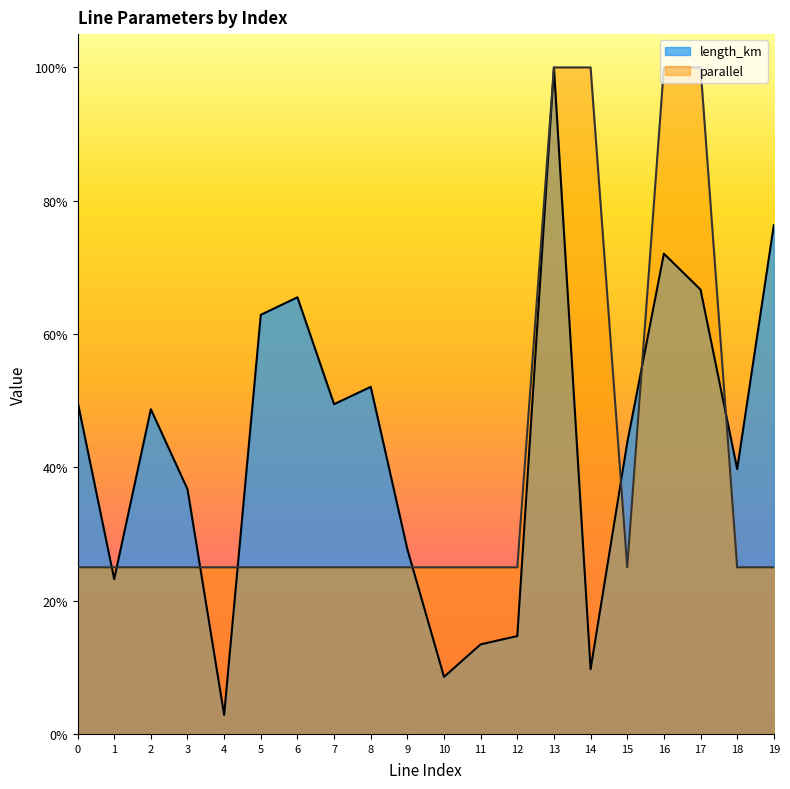

Which series ends up on top after the final intersection of parallel and length_km?

length_km